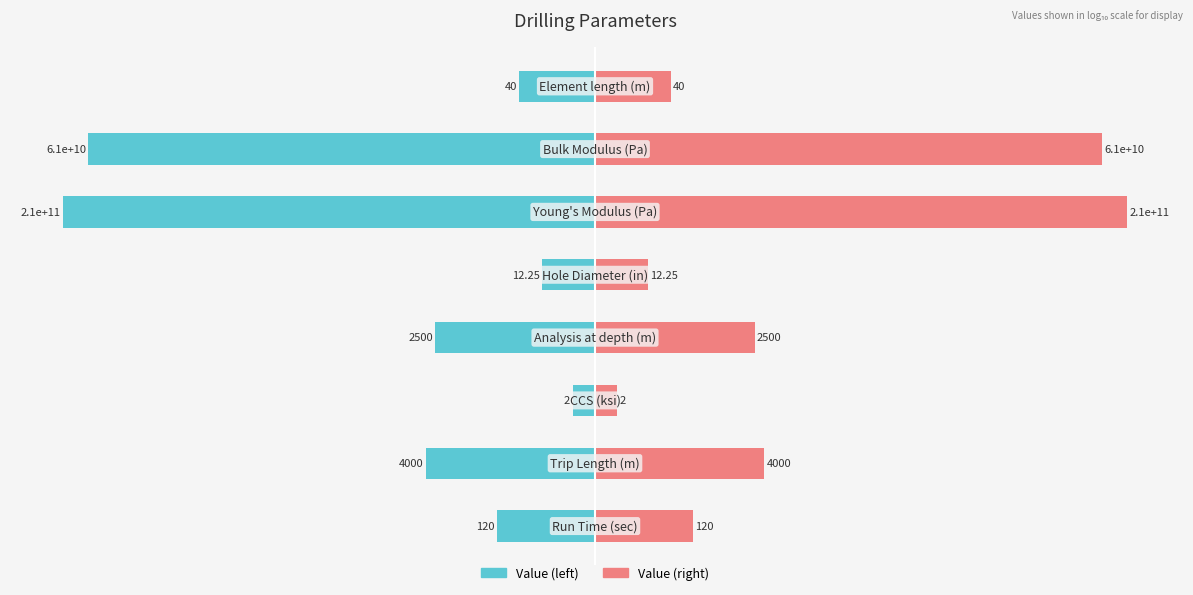

List the series in order of their peak value, lowest first.

Value (log scale), Value (mirrored)